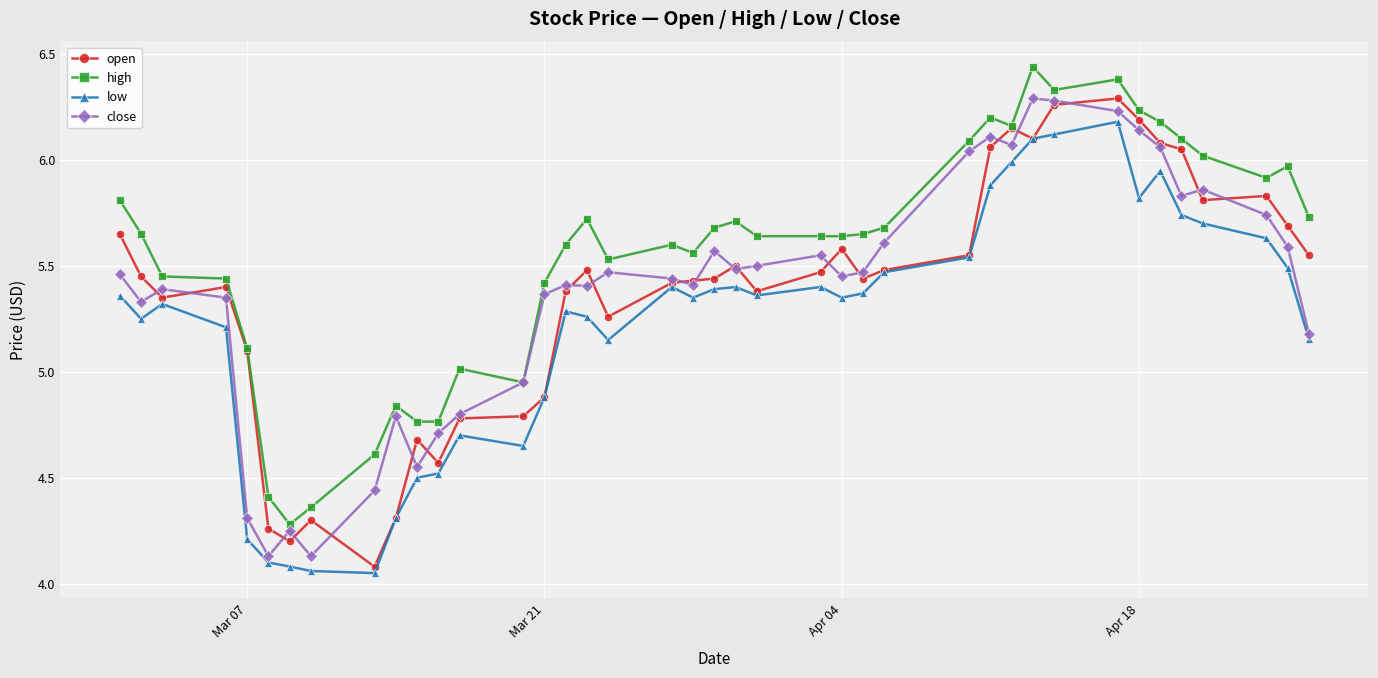

Which series has the largest total across all categories?

high